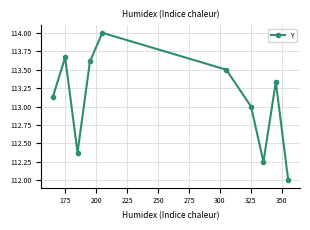

True or false: the data has more than 2 interior local peaks.

True